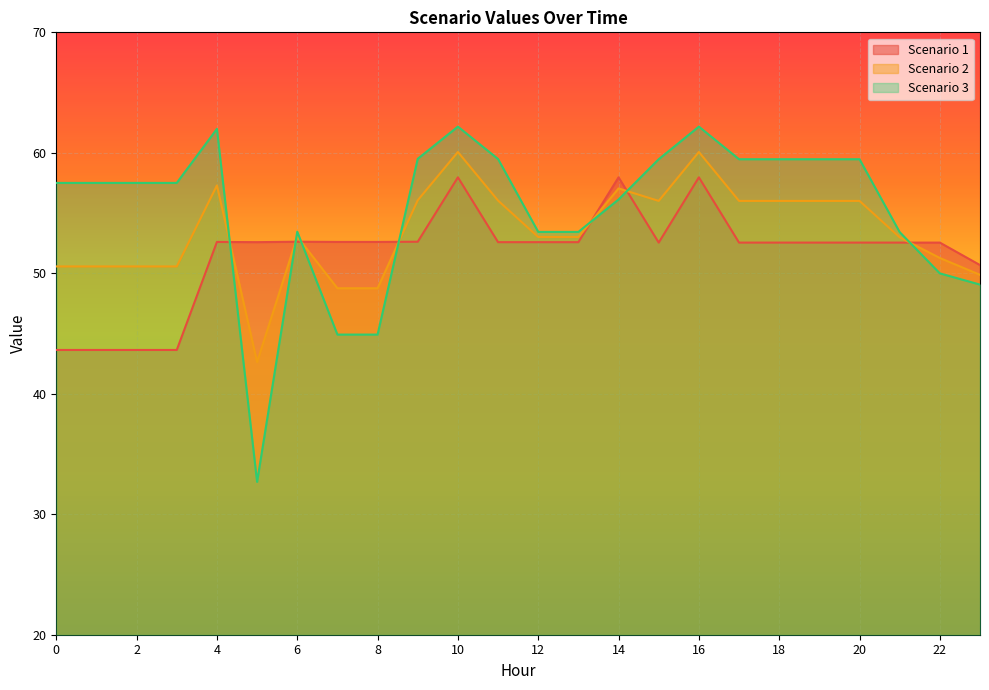

Rank the series by their average value, from highest to lowest.

Scenario 3, Scenario 2, Scenario 1